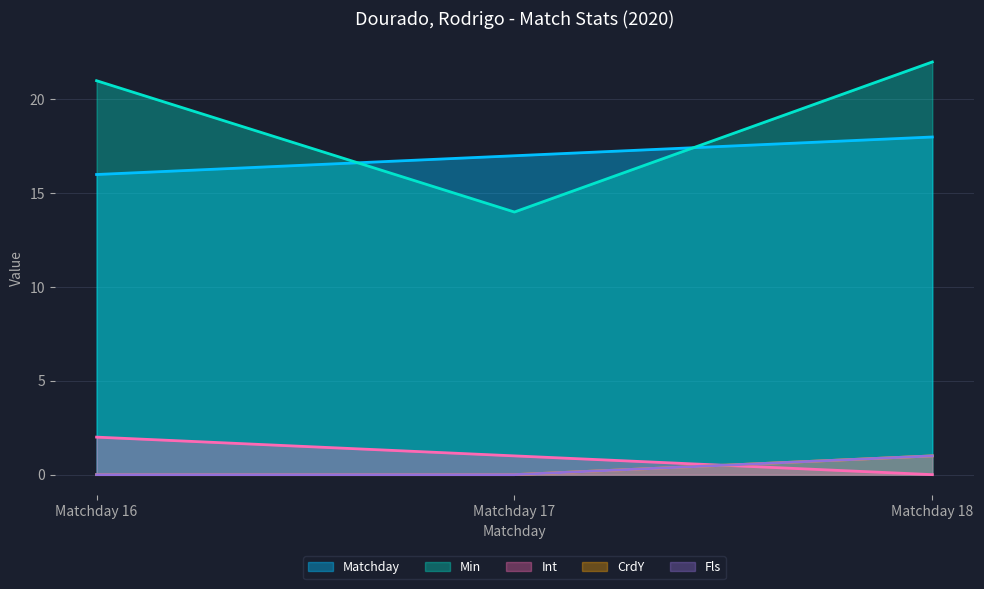

Is it true that Int equals 0 at Matchday 17?

False